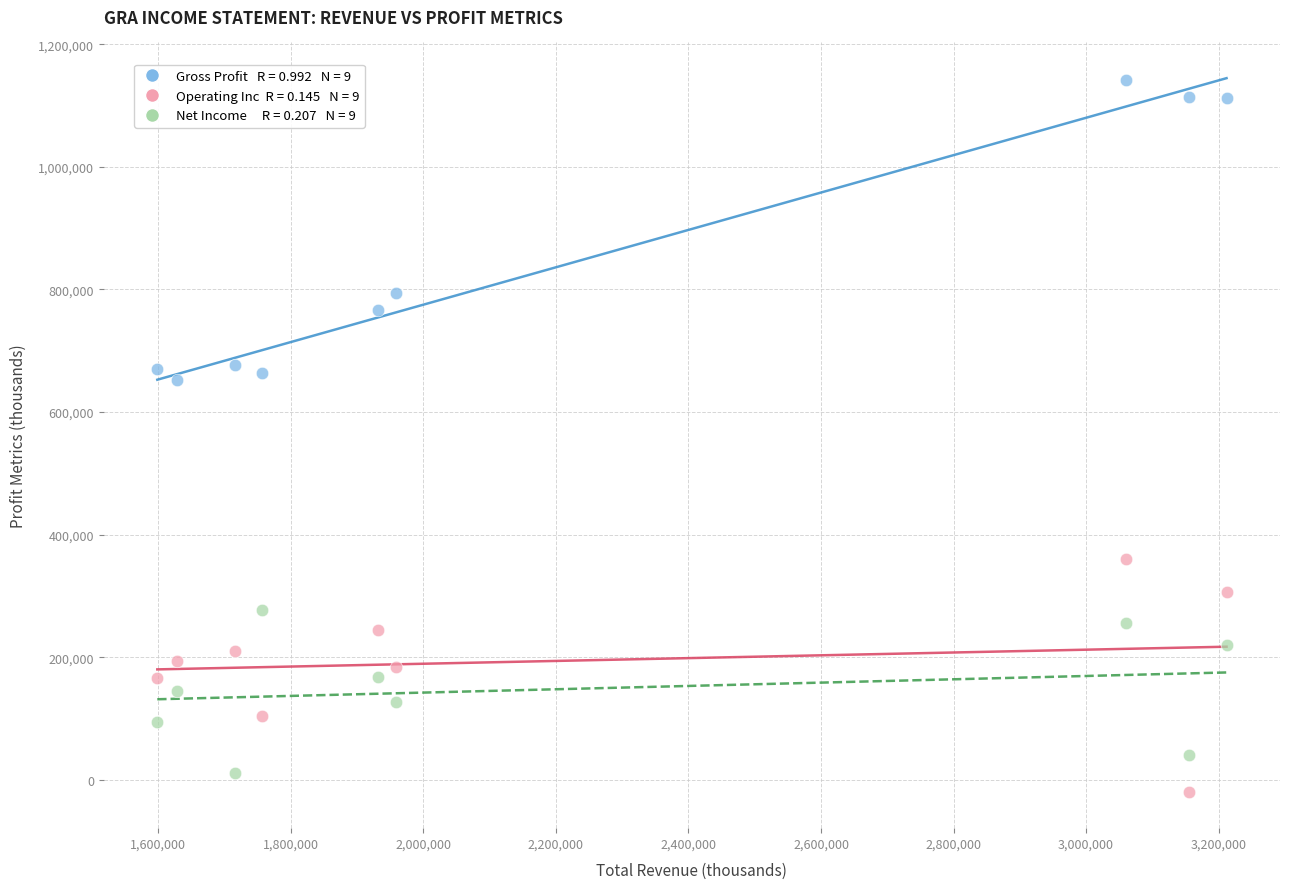

Across all data points, what is the range of X values (max minus min)?

1613300